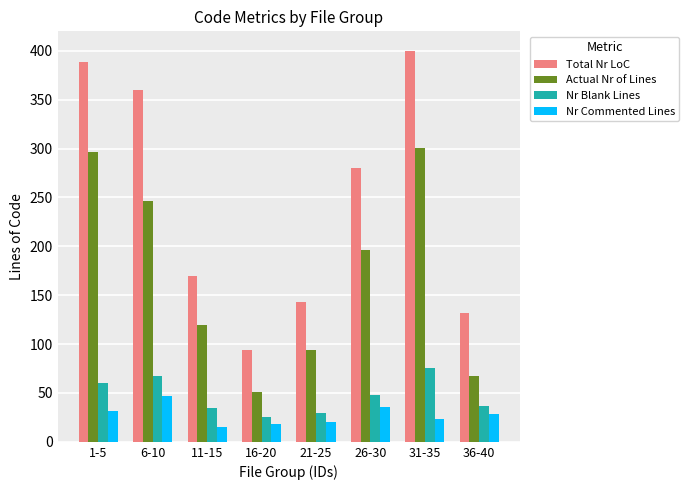

What is the sum of the Actual Nr of Lines values at 21-25 and 6-10?

340